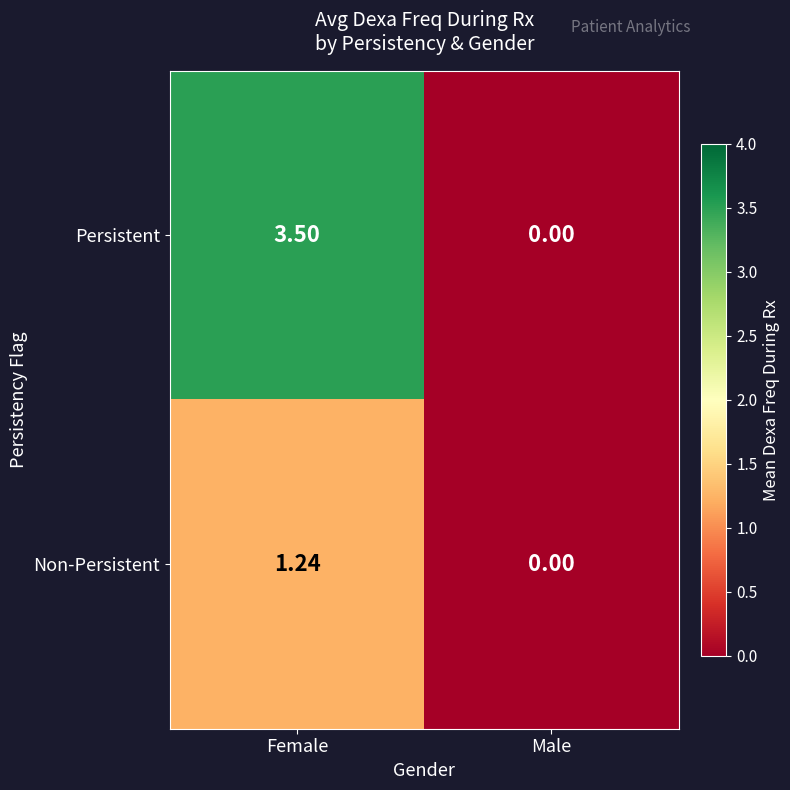

Which series changed the most between Female and Male?

Persistent